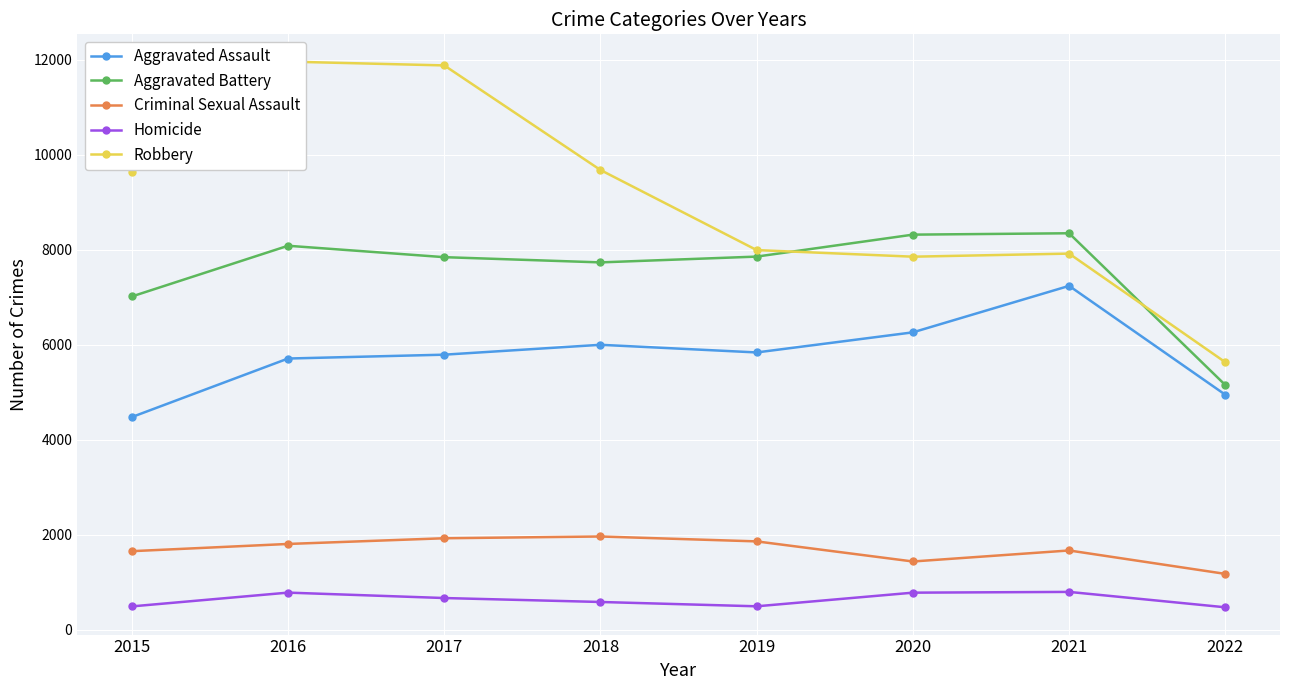

True or false: Homicide and Aggravated Battery intersect in this chart.

False